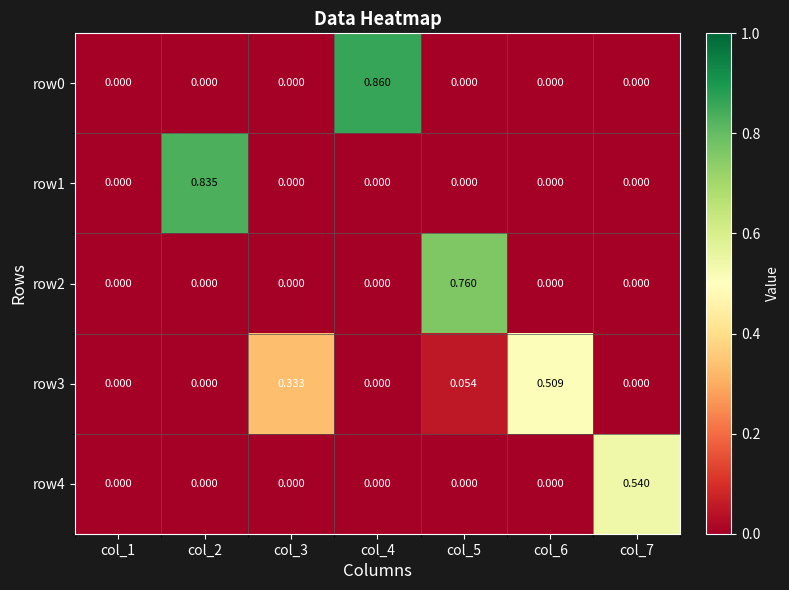

Is the value of row1 at col_2 greater than the value of row0 at col_4?

No